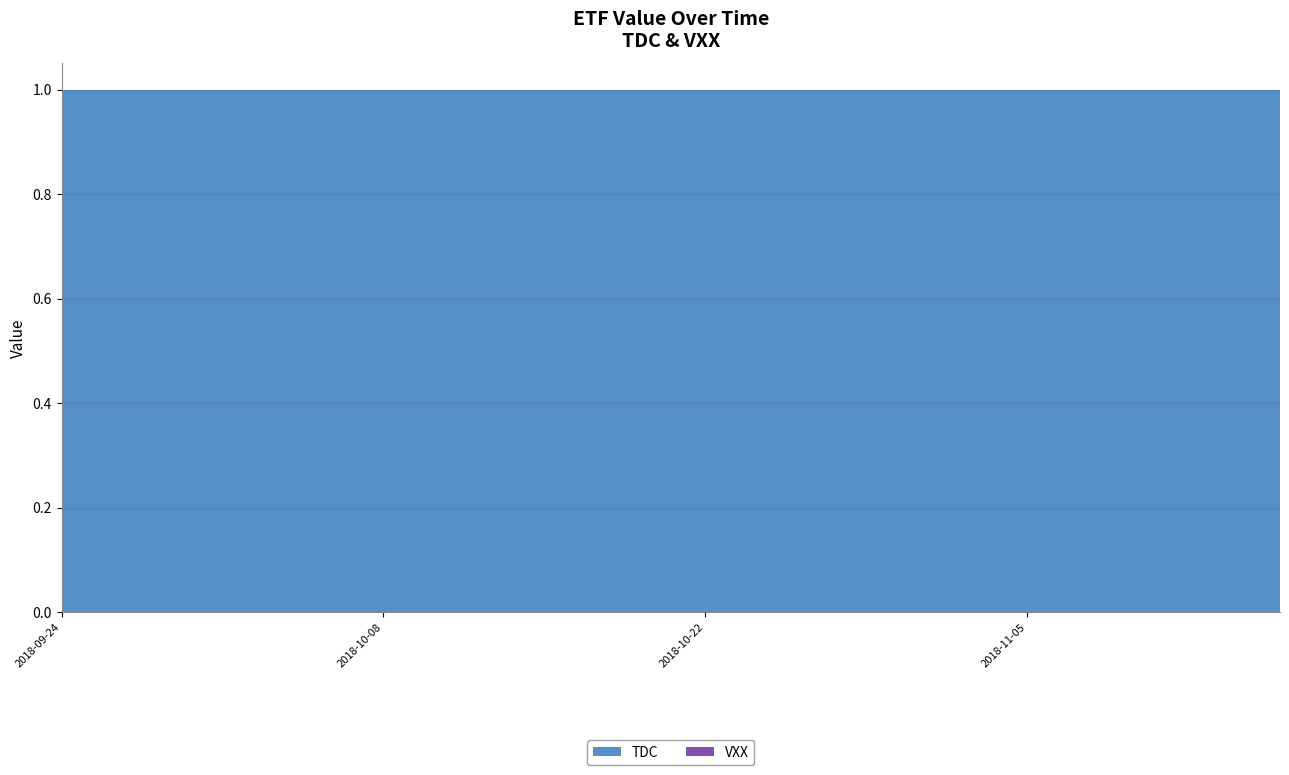

Reading left to right, extract all data points from this chart.

TDC: 1	1	1	1	1	1	1	1	1	1	1	1	1	1	1	1	1	1	1	1	1	1	1	1	1	1	1	1	1	1	1	1	1	1	1	1	1	1	1	1
VXX: 0	0	0	0	0	0	0	0	0	0	0	0	0	0	0	0	0	0	0	0	0	0	0	0	0	0	0	0	0	0	0	0	0	0	0	0	0	0	0	0